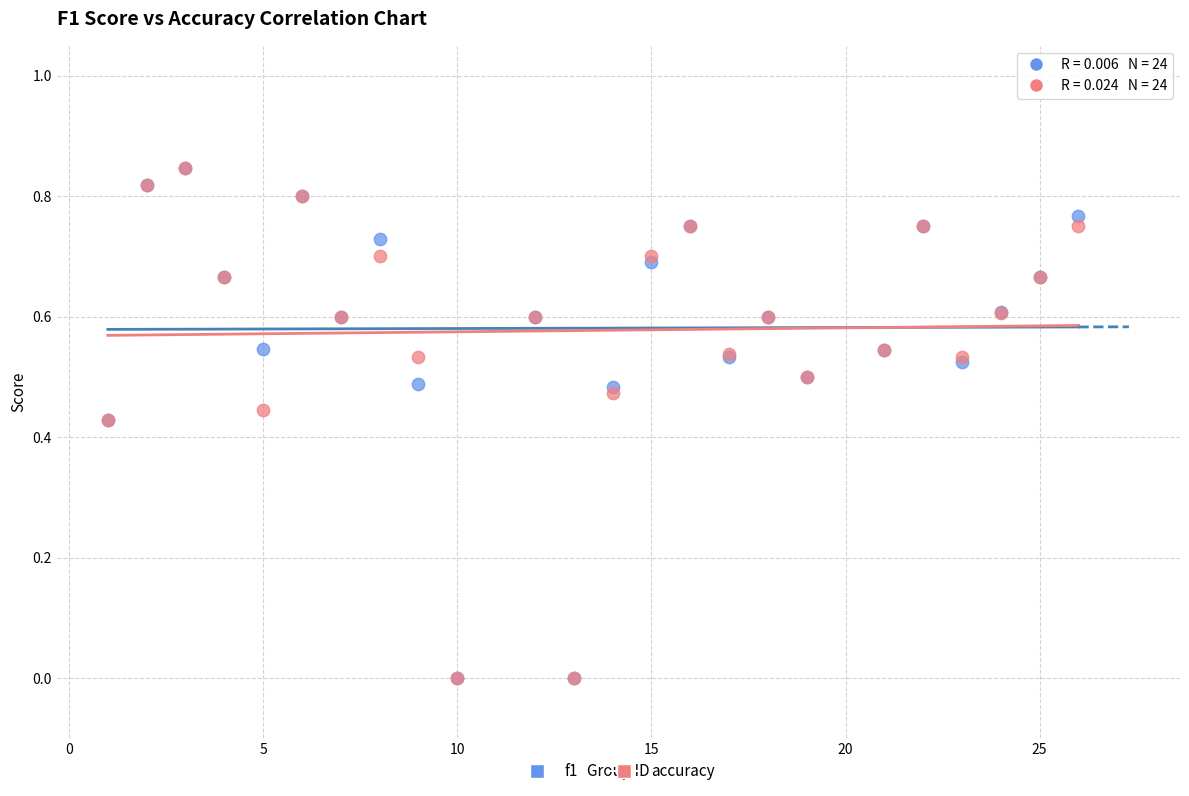

What are all the series names shown in the legend?

f1, accuracy